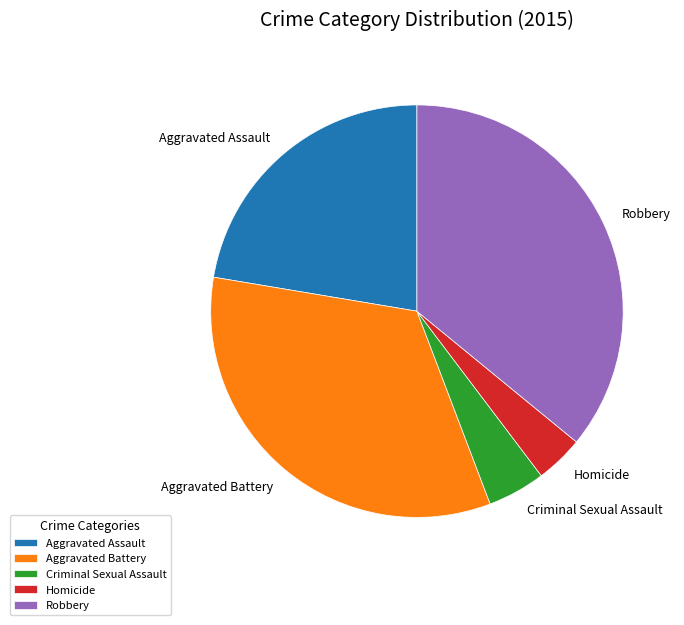

How many slices are in this pie chart?

5